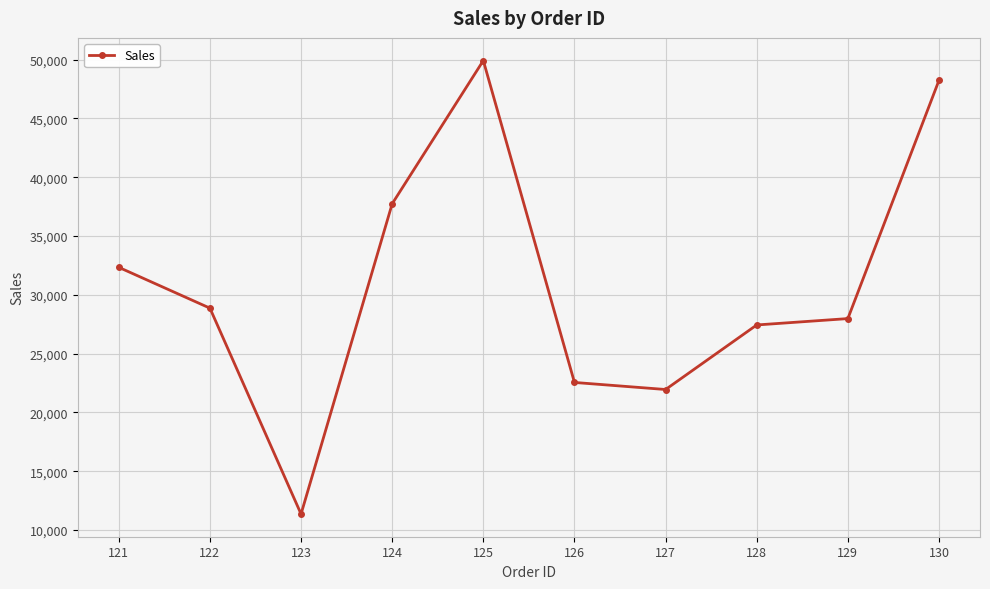

True or false: the data shows 37743 at 124.

True